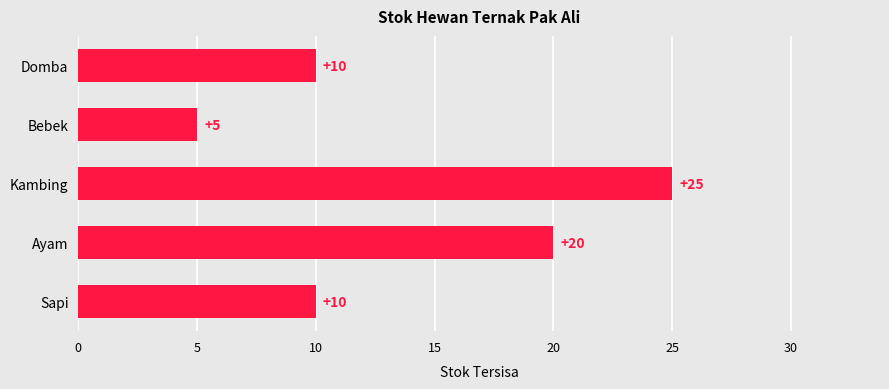

The value at Bebek is 5. True or false?

True